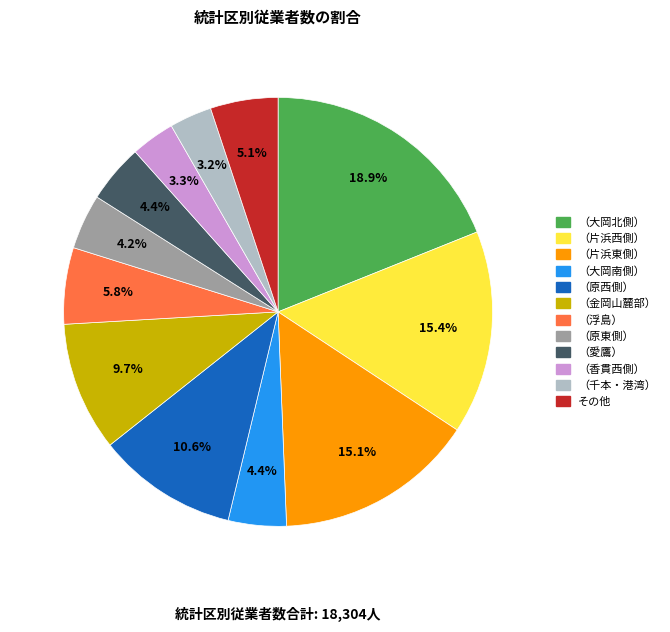

Is it true that （金岡山麓部） is 2% of the pie?

False